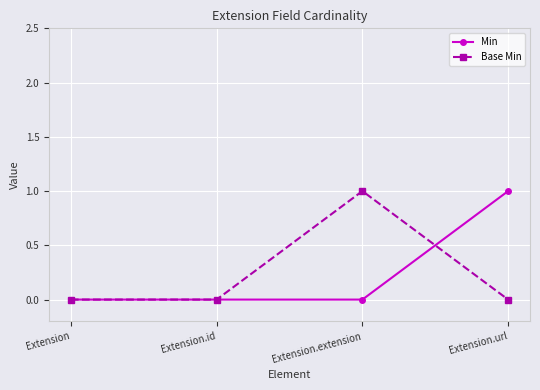

What is the value of the Base Min point at the 3rd from the left?

1